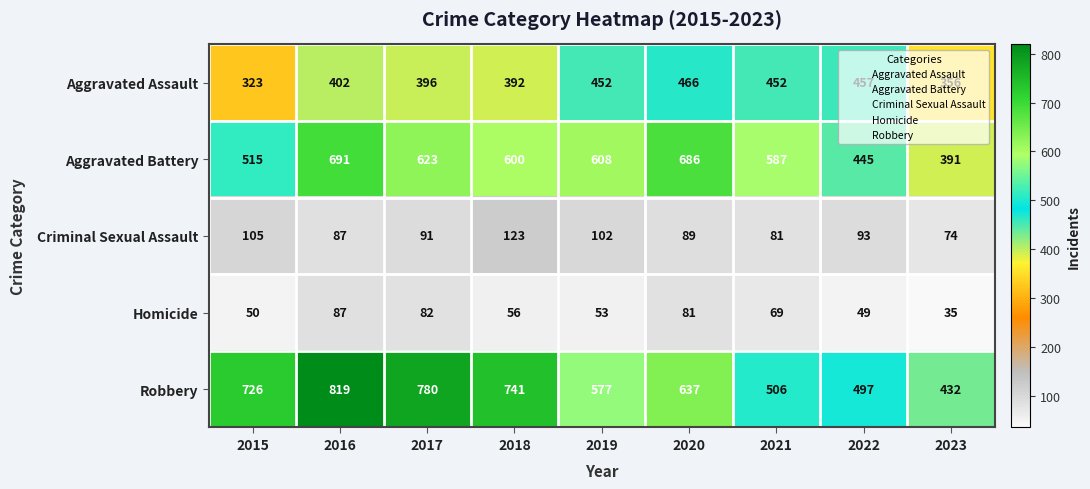

What is the difference between the Robbery values at 2017 and 2019?

203